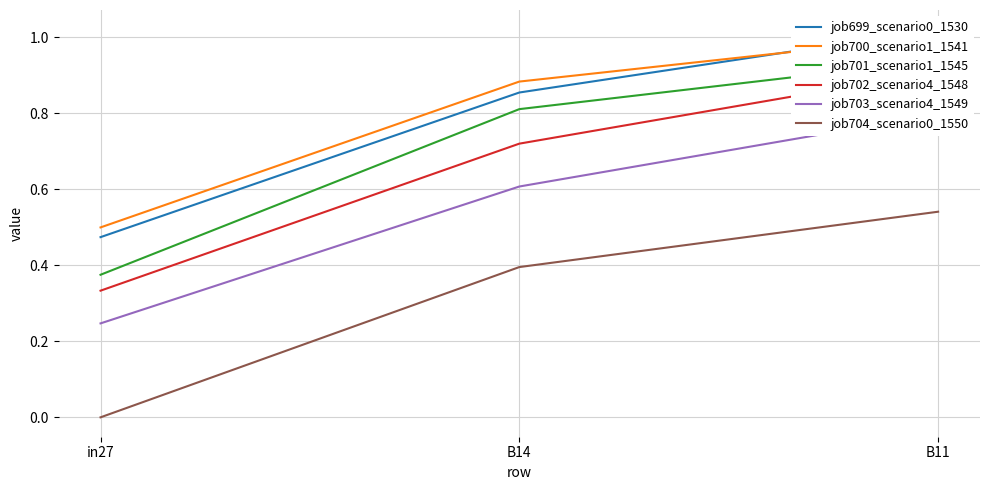

Reading left to right, extract all data points from this chart.

job699_scenario0_1530: 0.5	0.9	1.0
job700_scenario1_1541: 0.5	0.9	1.0
job701_scenario1_1545: 0.4	0.8	0.9
job702_scenario4_1548: 0.3	0.7	0.9
job703_scenario4_1549: 0.2	0.6	0.8
job704_scenario0_1550: 0.0	0.4	0.5